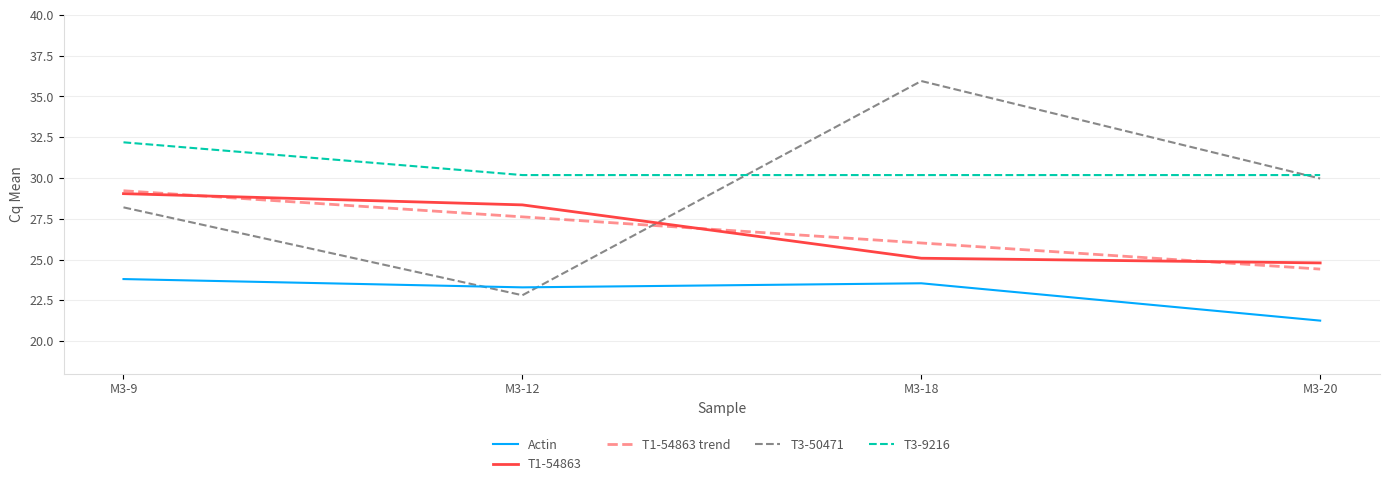

What is the spread (max minus min) of values at M3-12?

7.4